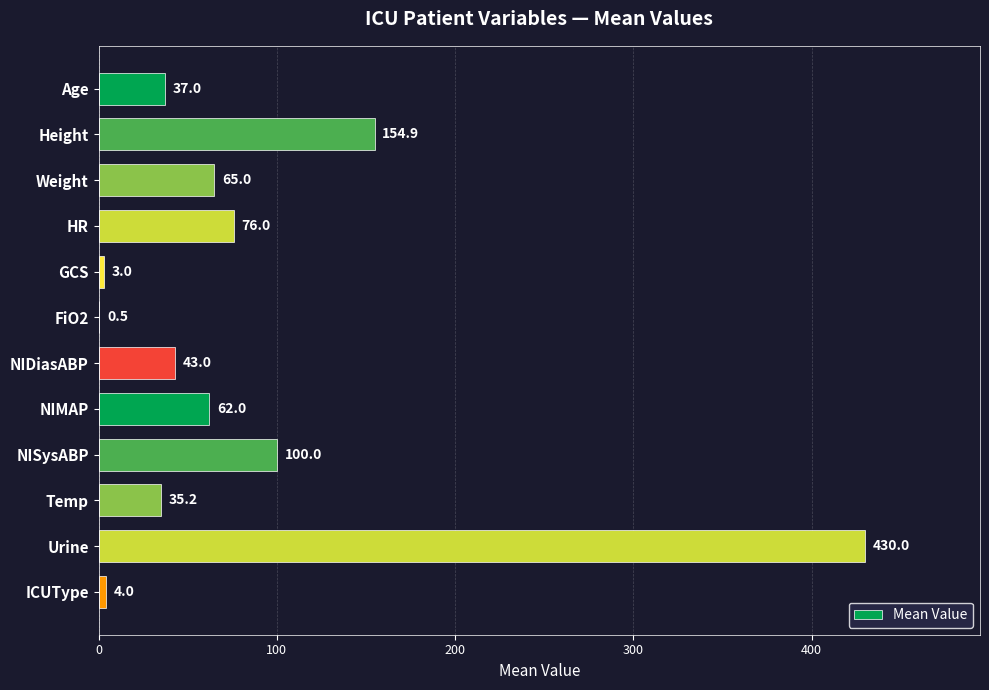

True or false: the data shows 624.7 at Urine.

False